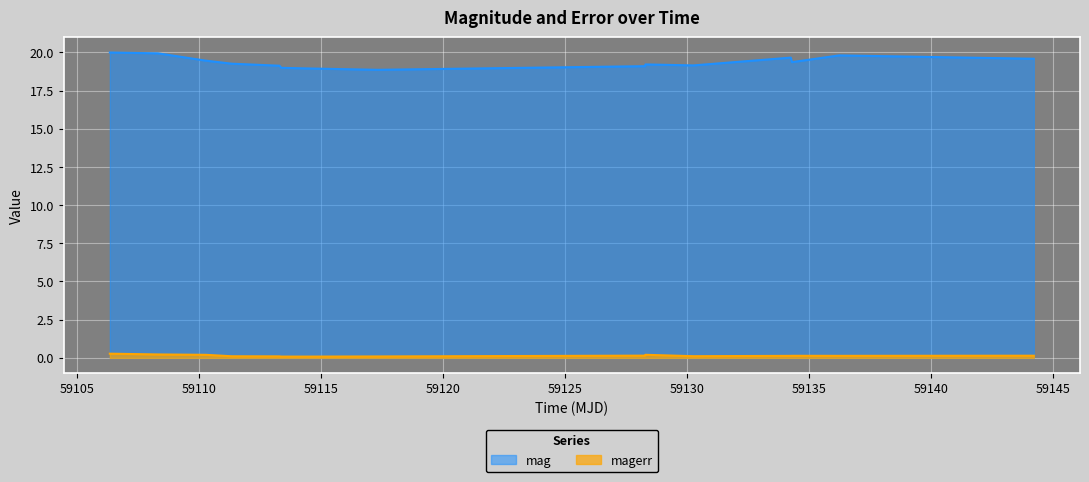

Rank the series at 59128.29275459983 from lowest to highest value.

magerr, mag